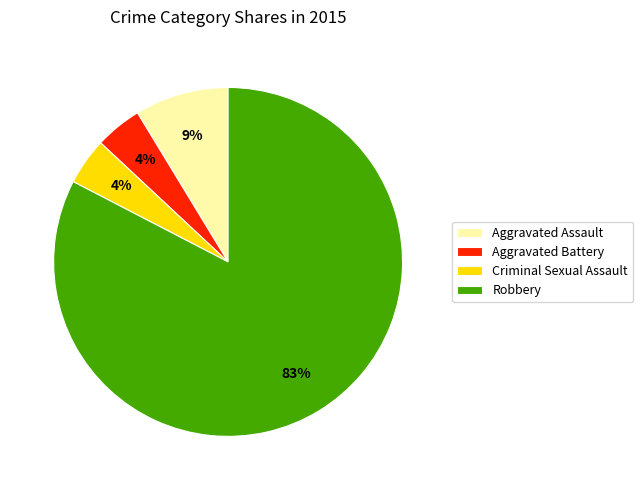

Count the number of slices in the pie.

4